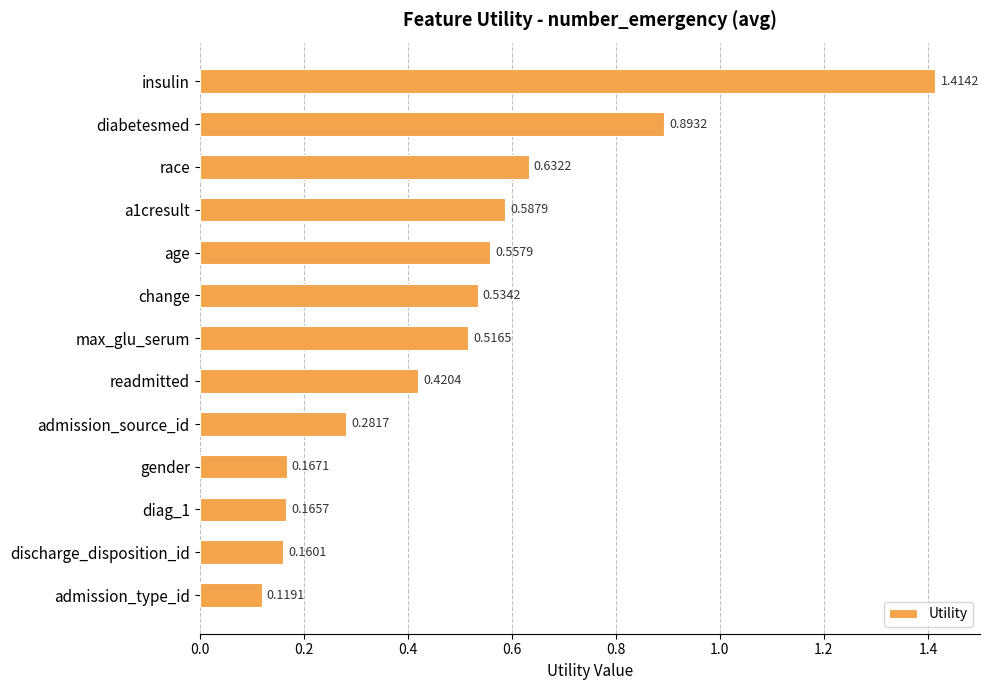

What is the label of the 6th bar from the bottom?

readmitted